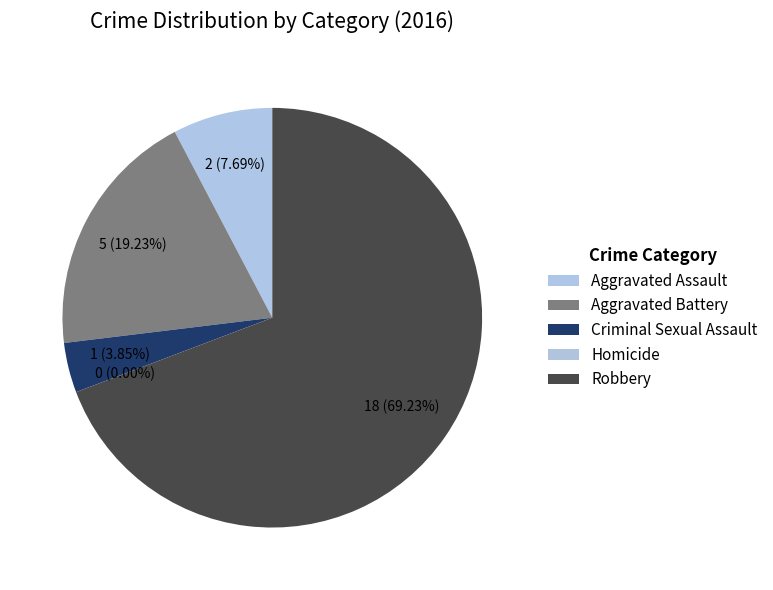

What percentage is the Robbery slice, to the nearest percent?

69%